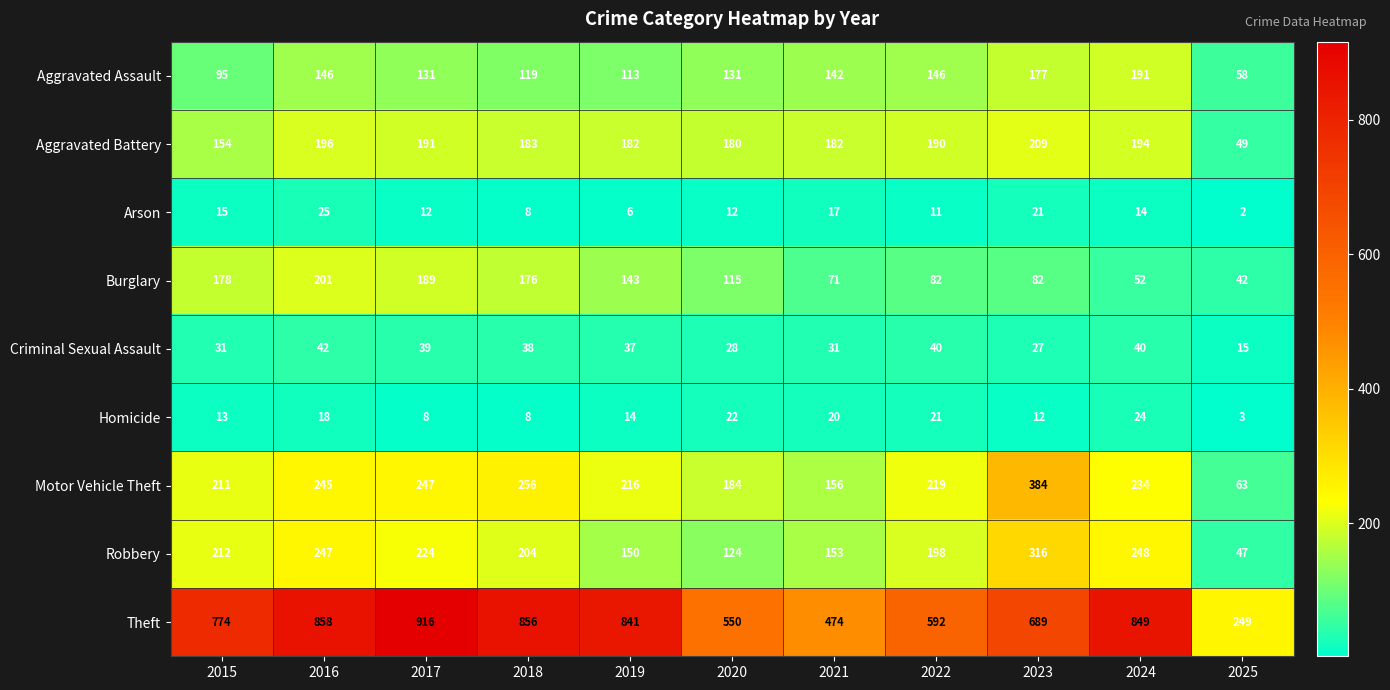

What is the sum of all Aggravated Assault values?

1449